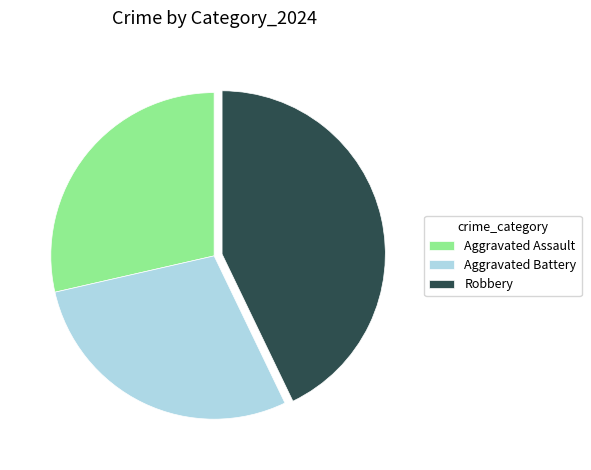

Which slice is the largest?

Robbery